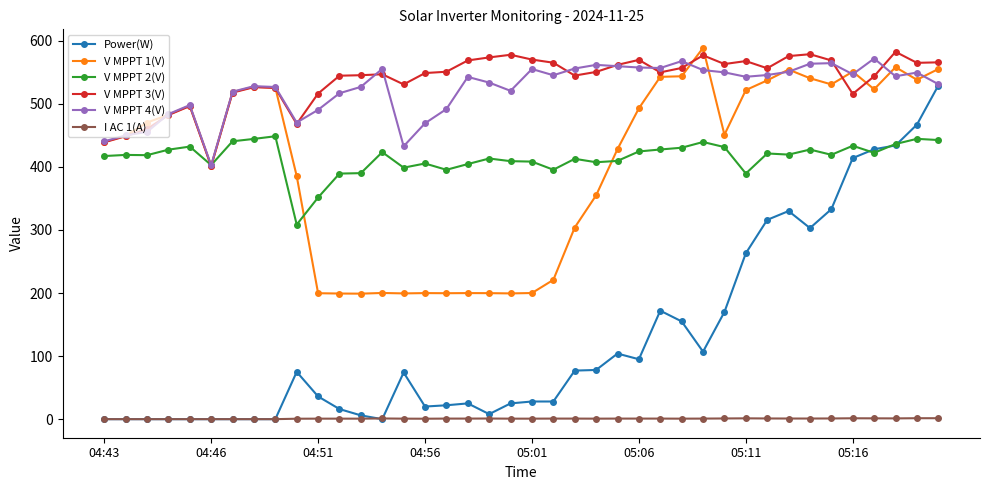

Count the number of data series in this chart.

6